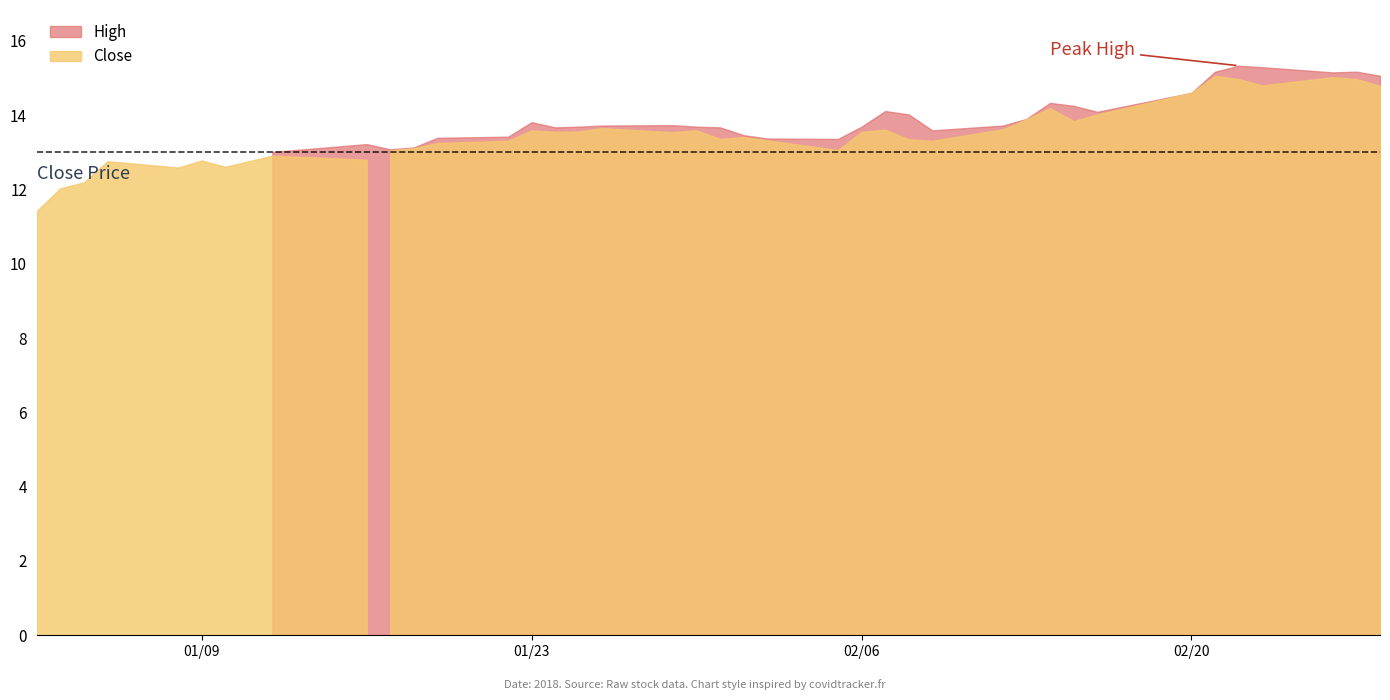

Reading left to right, transcribe all the data shown in this chart.

Close: 11.4	12.0	12.2	12.8	12.6	12.8	12.6	12.8	12.9	12.8	13.1	13.1	13.2	13.3	13.6	13.6	13.6	13.7	13.5	13.6	13.4	13.4	13.3	13.1	13.6	13.6	13.3	13.3	13.6	13.9	14.2	13.8	14.0	14.6	15.1	15.0	14.8	15.0	15.0	14.8
High: 11.5	12.2	12.2	12.9	12.8	12.9	12.9	12.8	13.0	13.2	13.1	13.1	13.4	13.4	13.8	13.7	13.7	13.7	13.7	13.7	13.7	13.5	13.4	13.4	13.7	14.1	14.0	13.6	13.7	13.9	14.3	14.2	14.1	14.6	15.2	15.3	15.3	15.2	15.2	15.1